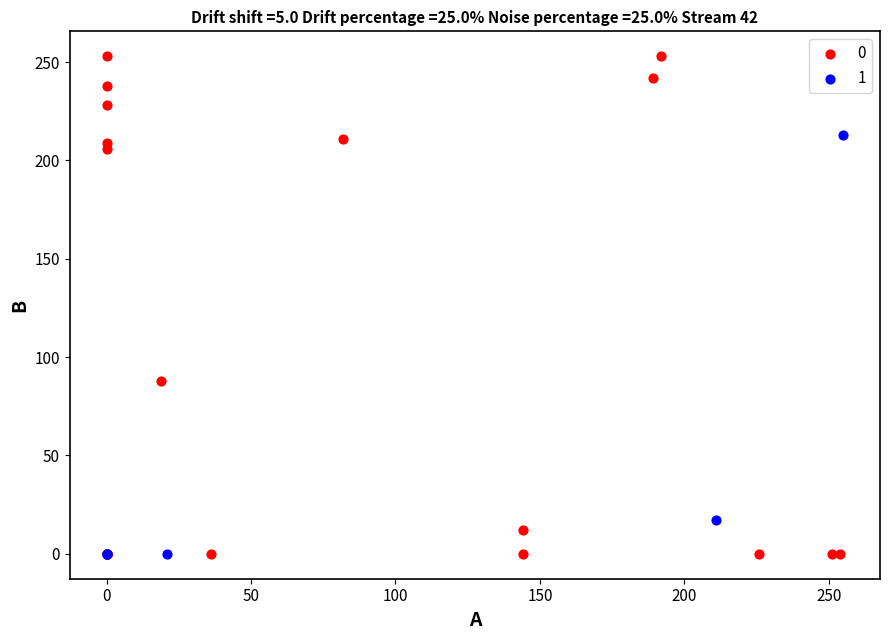

Which series has the widest spread of Y values?

0